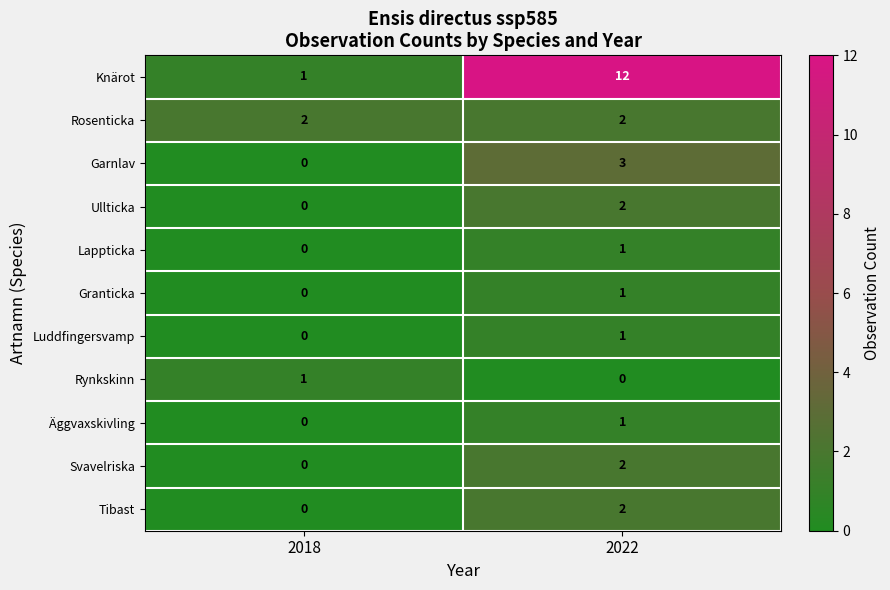

Which series has the widest spread of values?

Knärot